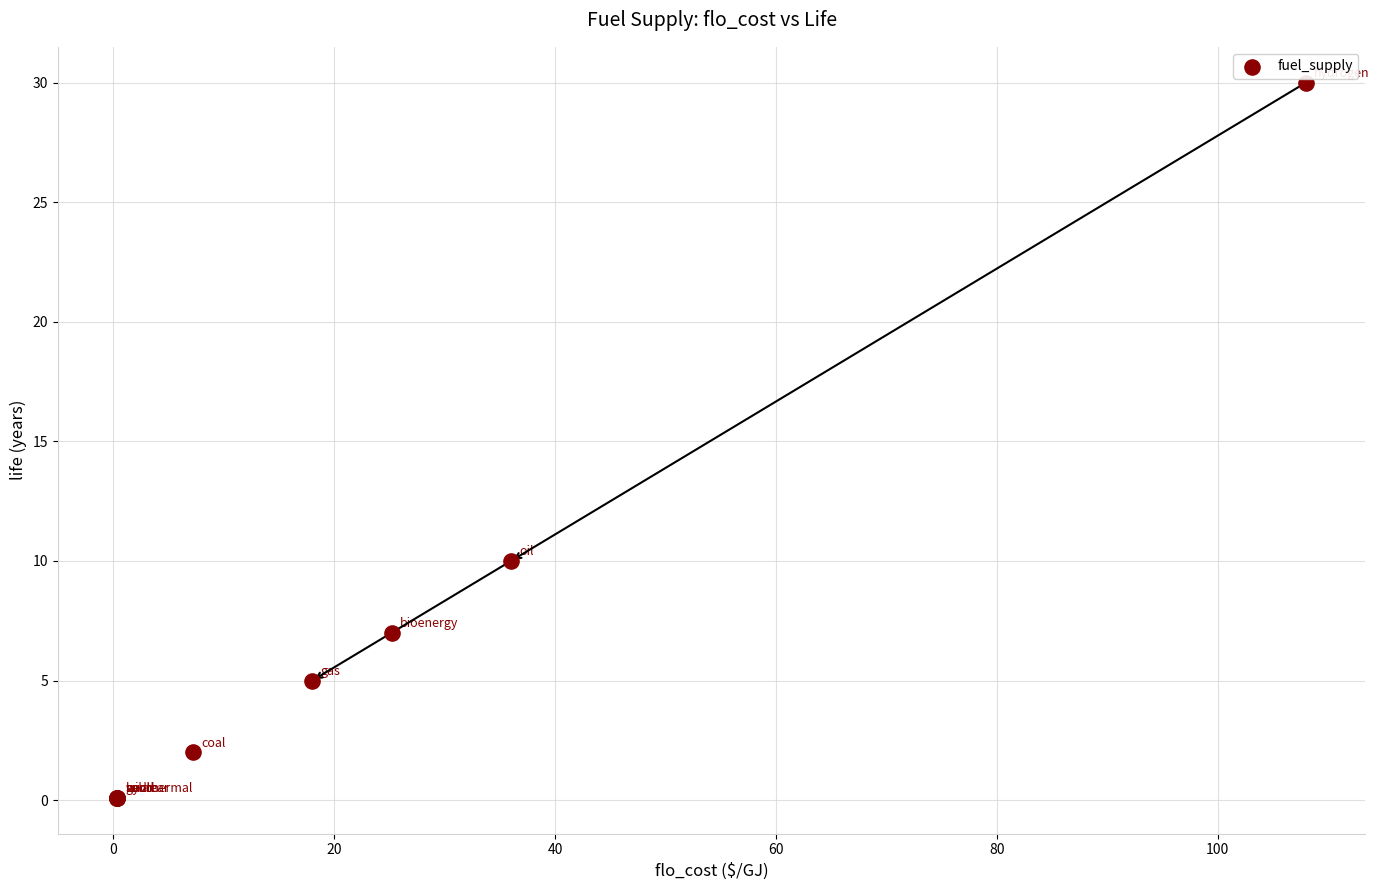

What Y value in the scatter plot is closest to 15?

10.0